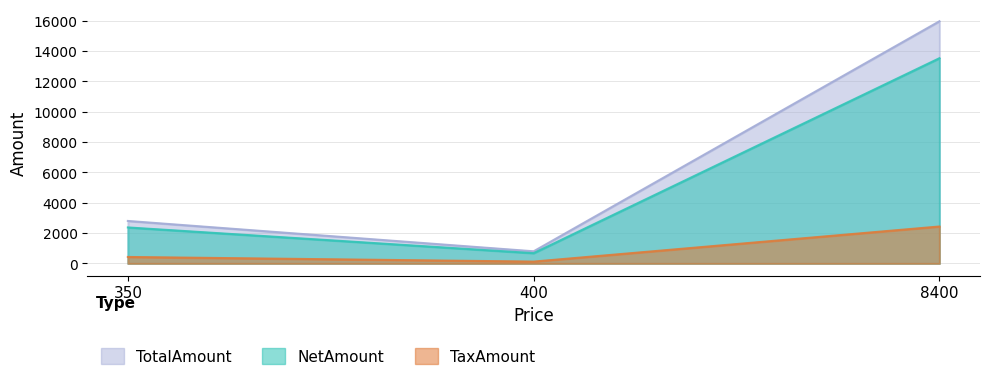

Rank the series by their maximum value, from lowest to highest.

TaxAmount, NetAmount, TotalAmount